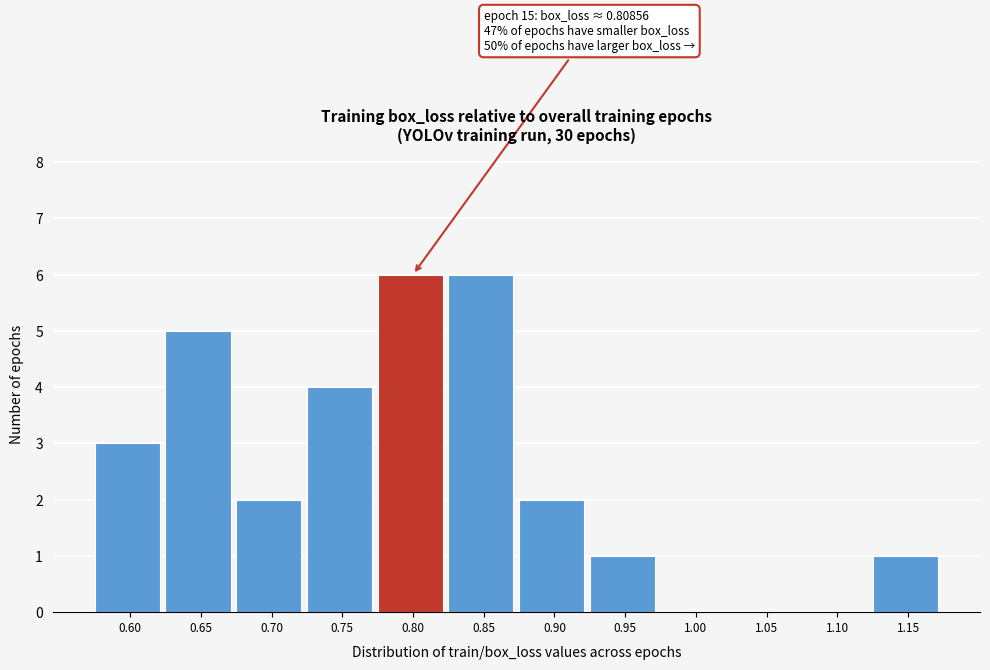

Reading left to right, list all the values displayed in this chart.

0.60=3	0.65=5	0.70=2	0.75=4	0.80=6	0.85=6	0.90=2	0.95=1	1.00=0	1.05=0	1.10=0	1.15=1